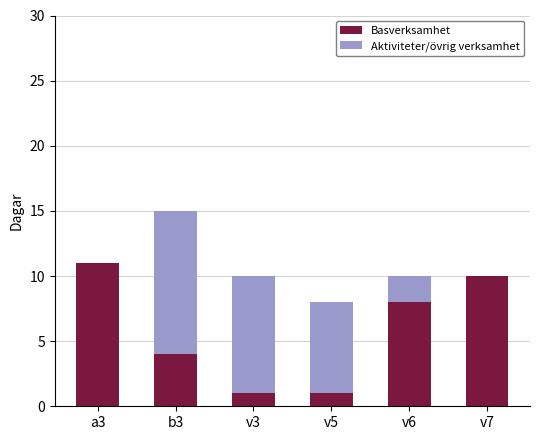

True or false: Basverksamhet has a value of 6 at b3.

False